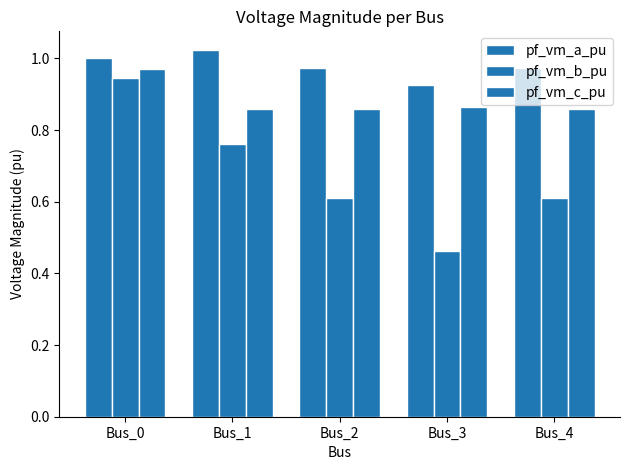

What is the maximum value for pf_vm_c_pu?

1.0